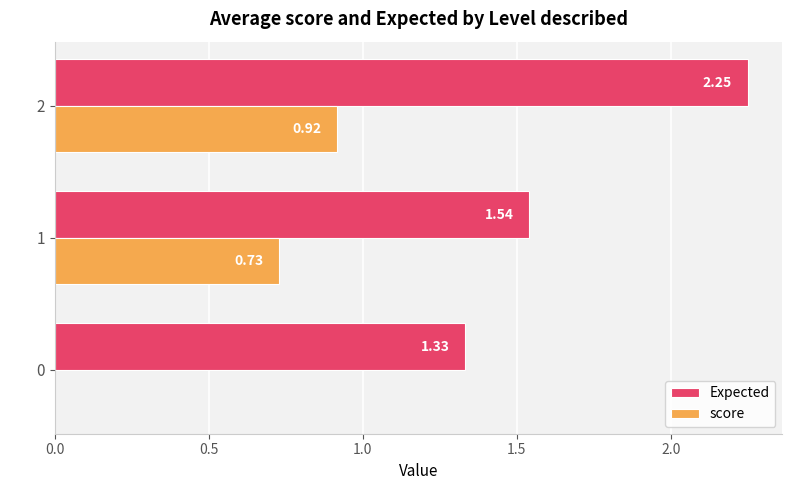

What is the total value across all series at 1?

2.3